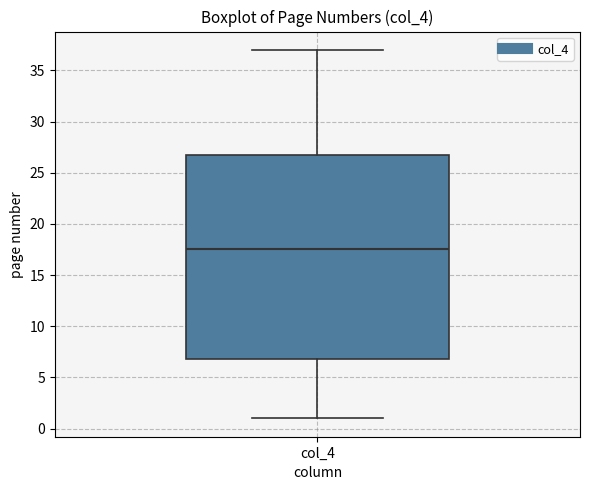

Transcribe this box plot: give where the median line is, the range the box spans, and where the two whiskers end, as read against the y-axis. The values are not printed on the chart, so give them approximately, as read against the axis.

median 17.5, box 7.0 to 27.0, whiskers 1.0 to 37.0